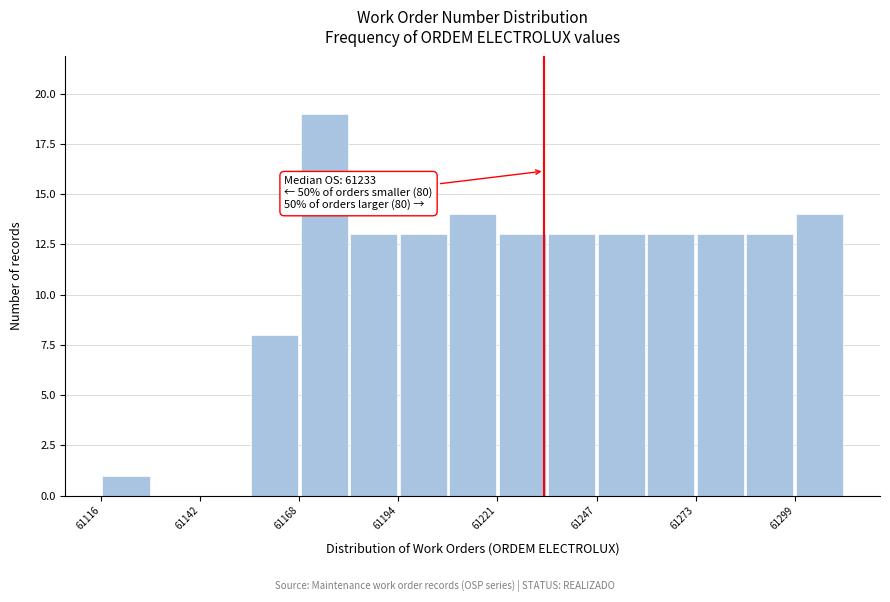

Around what value on the x-axis is the tallest bar? Give the approximate position of its centre, as read against the axis.

61175